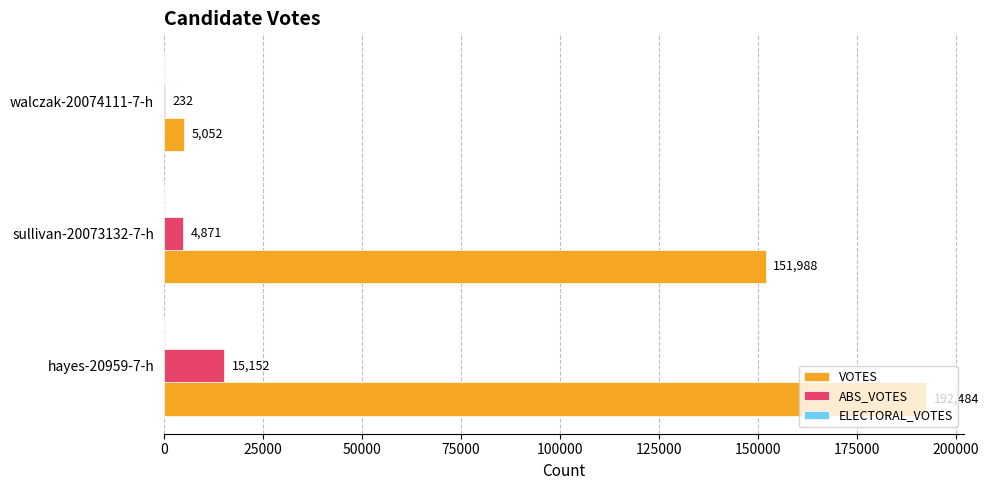

What is the sum of all ABS_VOTES values?

20255